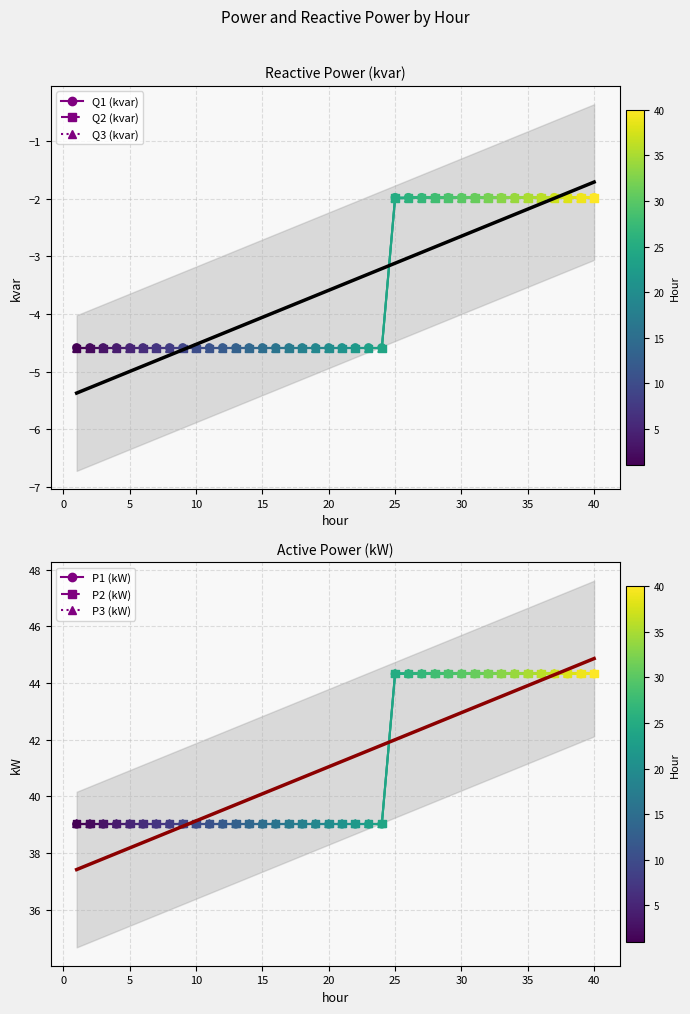

What are all the series names shown in the legend?

Q1 (kvar), Q2 (kvar), Q3 (kvar), P1 (kW), P2 (kW), P3 (kW)